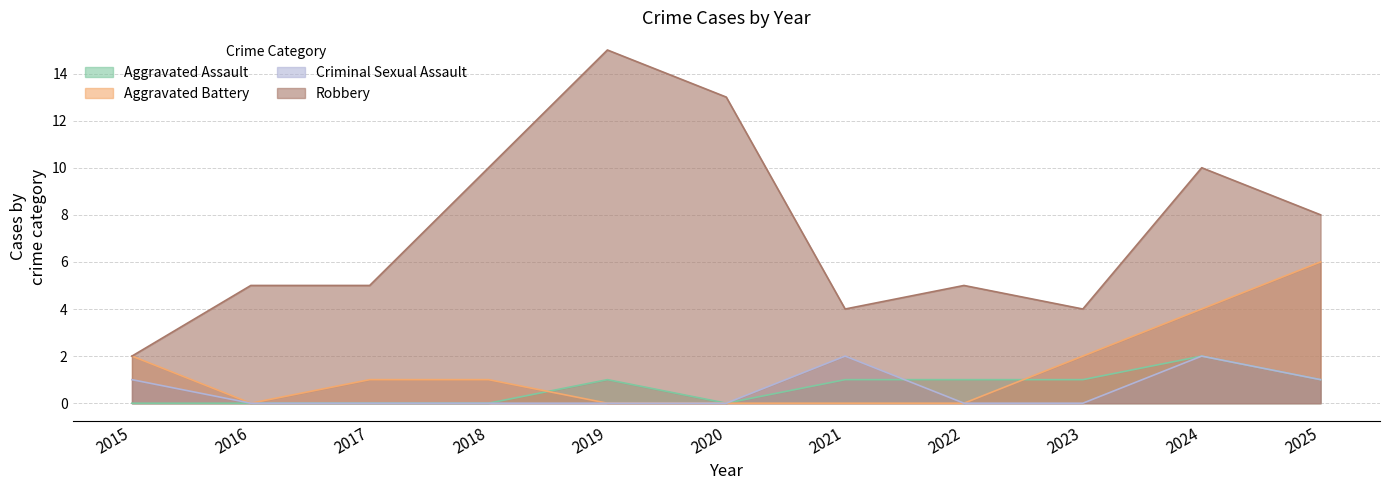

Is the value of Robbery at 2018 greater than the value of Criminal Sexual Assault at 2020?

Yes